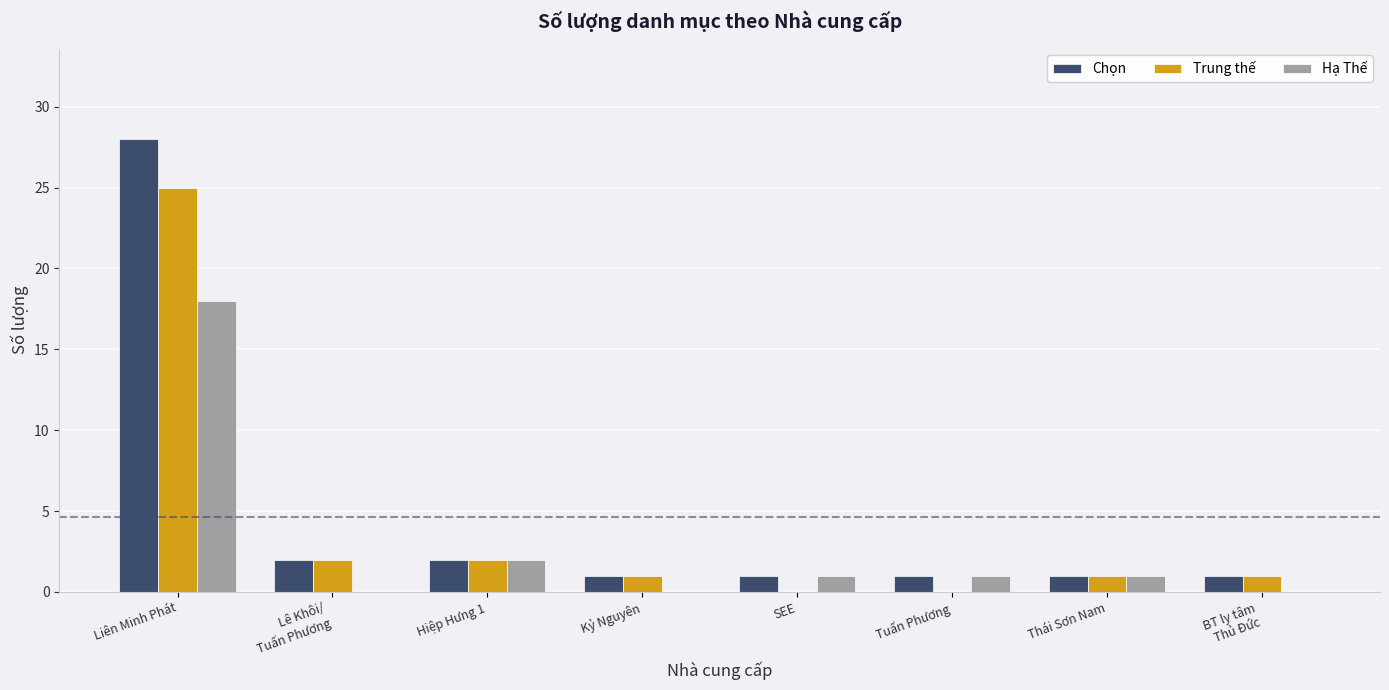

Is it true that Hạ Thế equals 0 at Kỷ Nguyên?

True